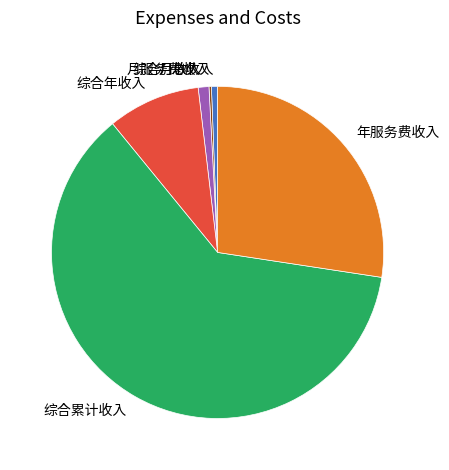

Does 综合月收入 account for over 50% of the chart?

No